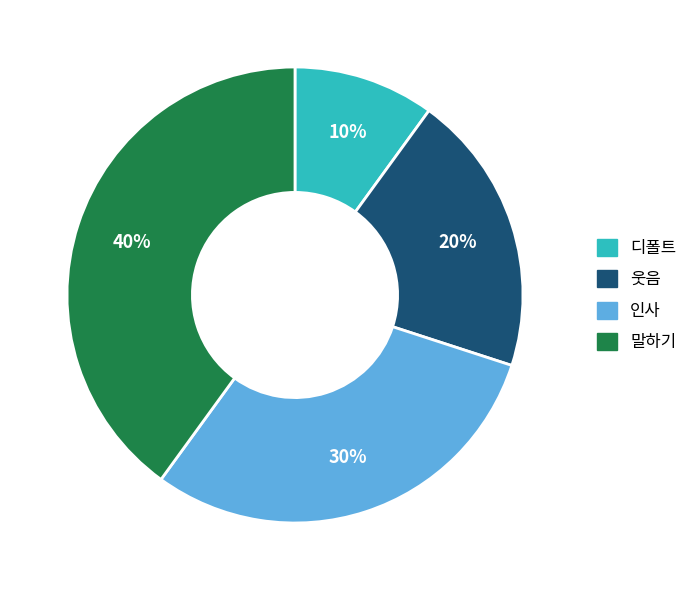

Which has a higher value, 웃음 or 디폴트?

웃음